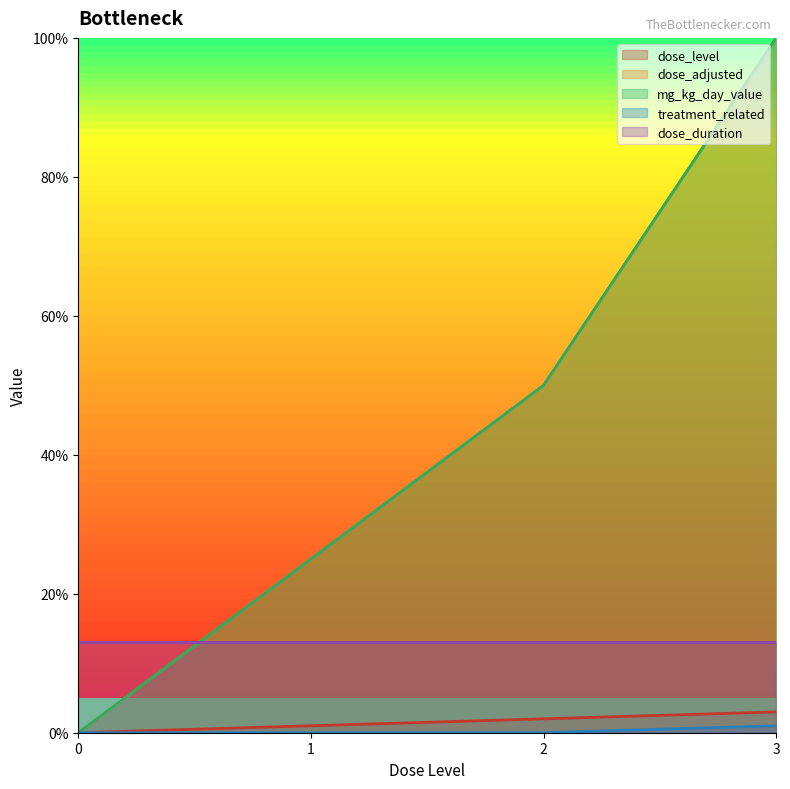

Which has a higher value, 3 or 0?

3